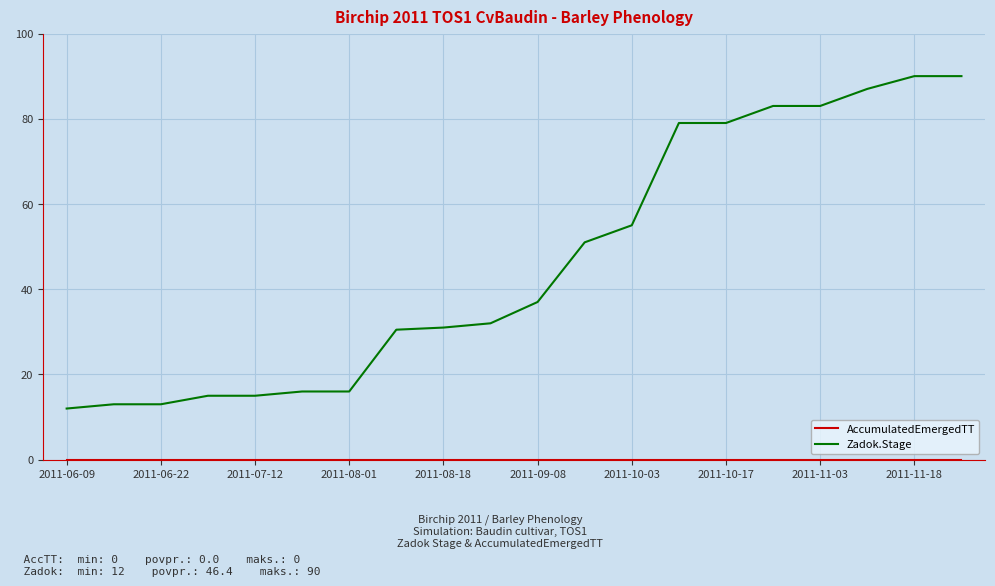

What is the highest value of the Zadok.Stage series?

90.0